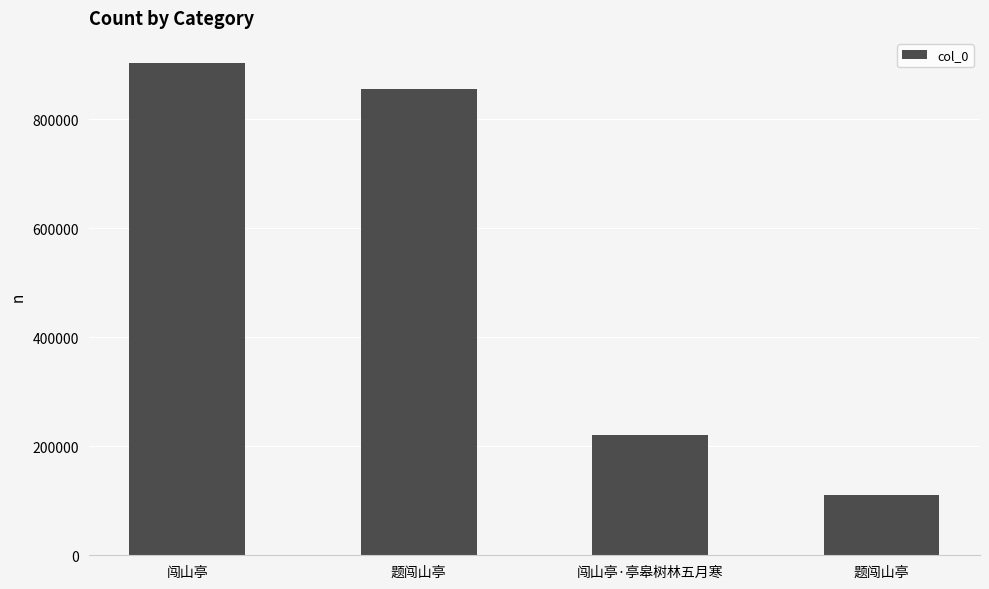

What is the change in value from 闯山亭 to 题闯山亭?

-792845